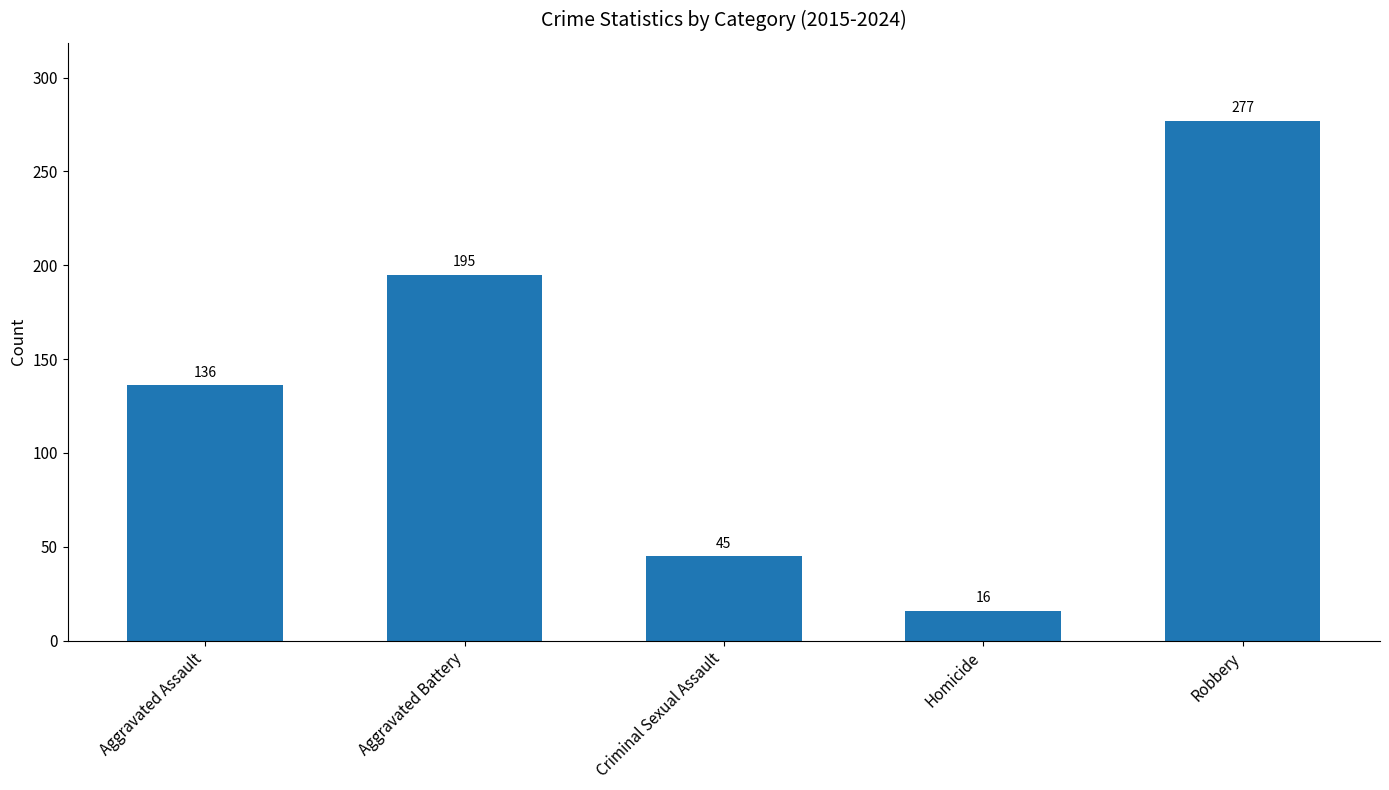

What is the sum of the values at Criminal Sexual Assault and Homicide?

61